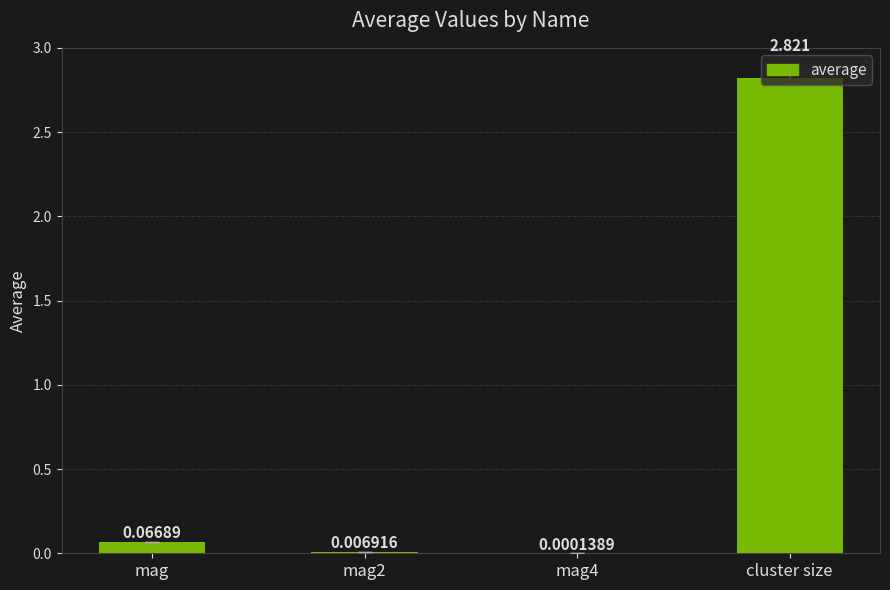

Between cluster size and mag4, which is larger?

cluster size